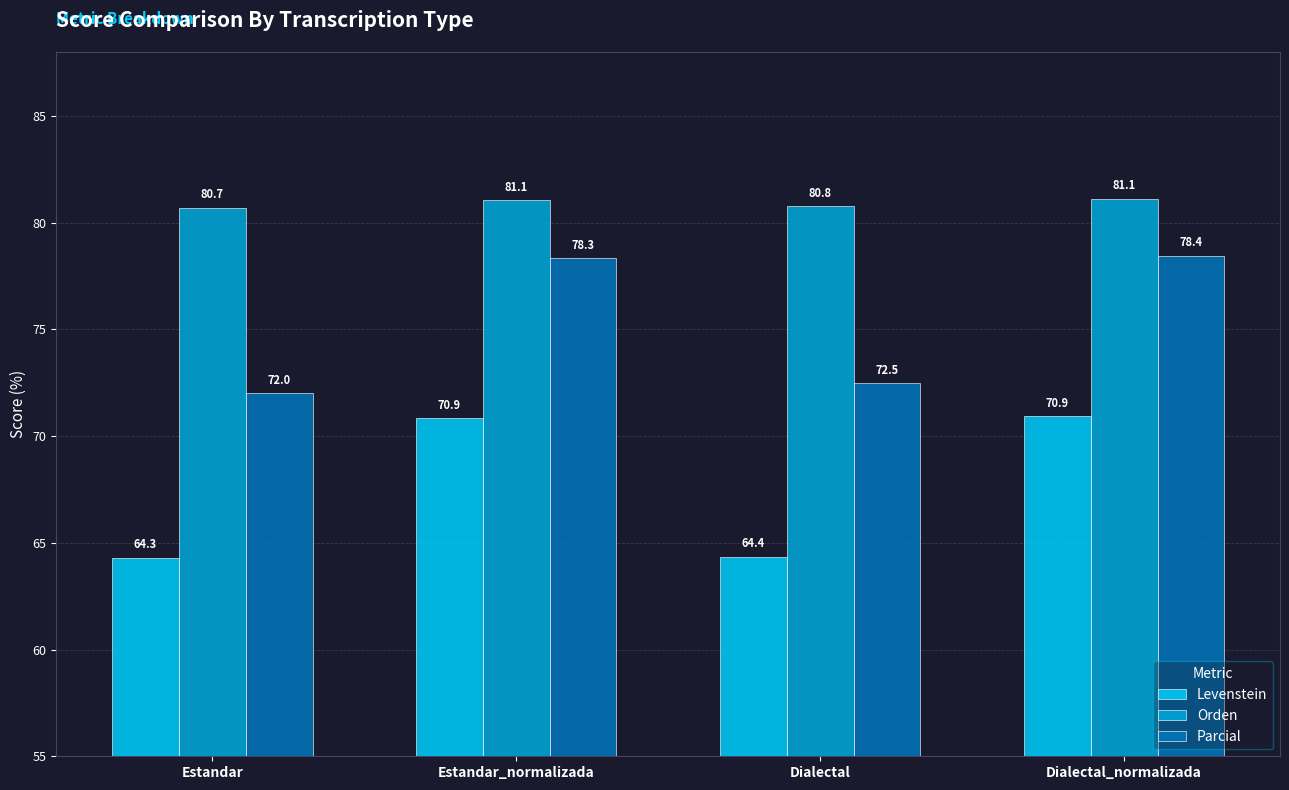

Does the chart contain any negative values?

No